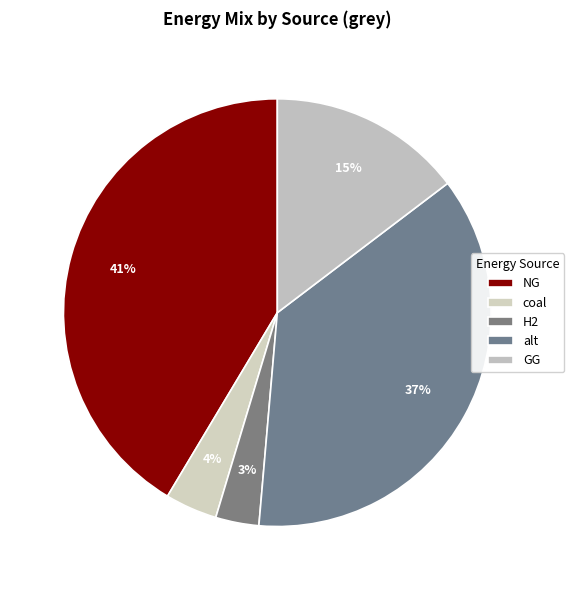

Do alt and H2 together represent more than half of the pie?

No